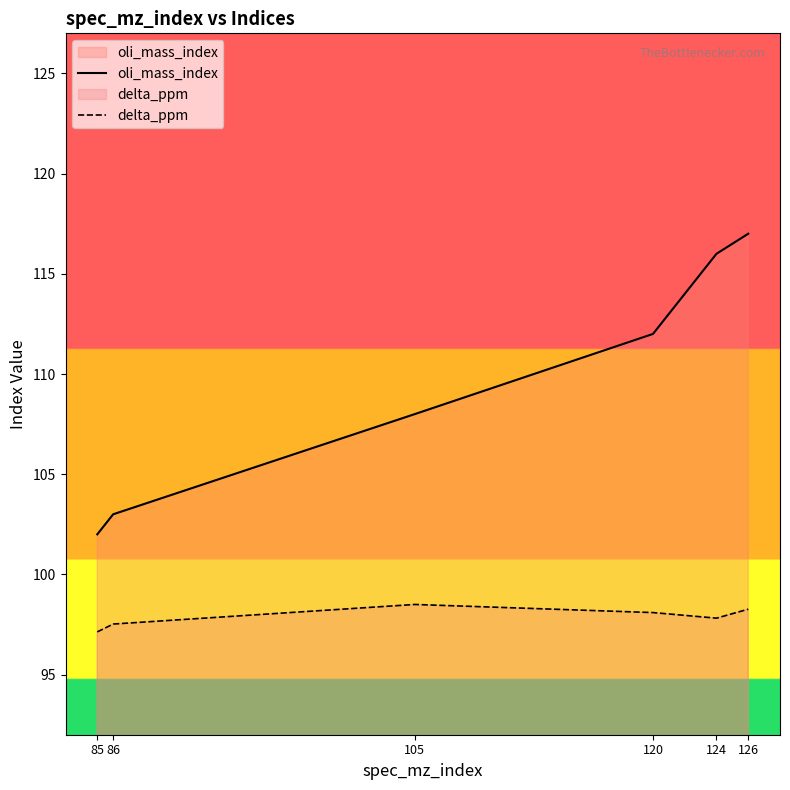

List the series in order of their peak value, highest first.

oli_mass_index, delta_ppm